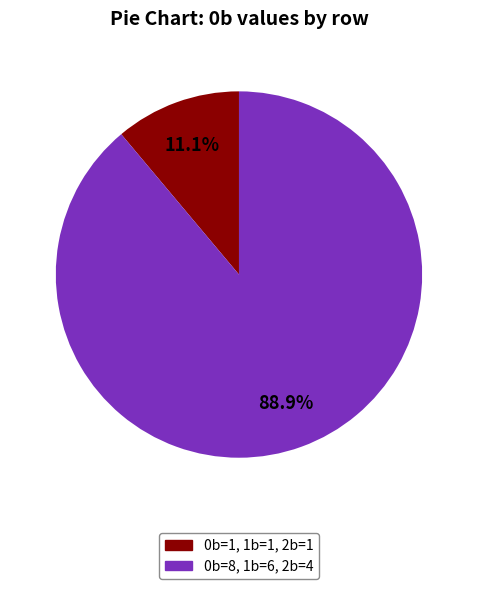

What is the majority slice?

0b=8, 1b=6, 2b=4